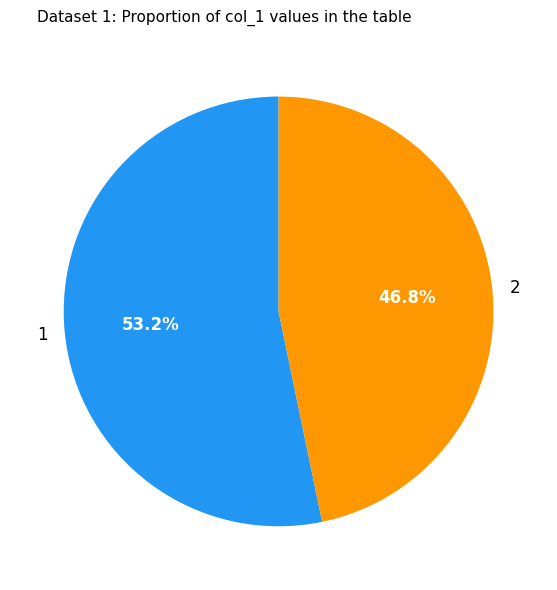

To the nearest percent, what is the difference between the 1 and 2 slice percentages?

6%